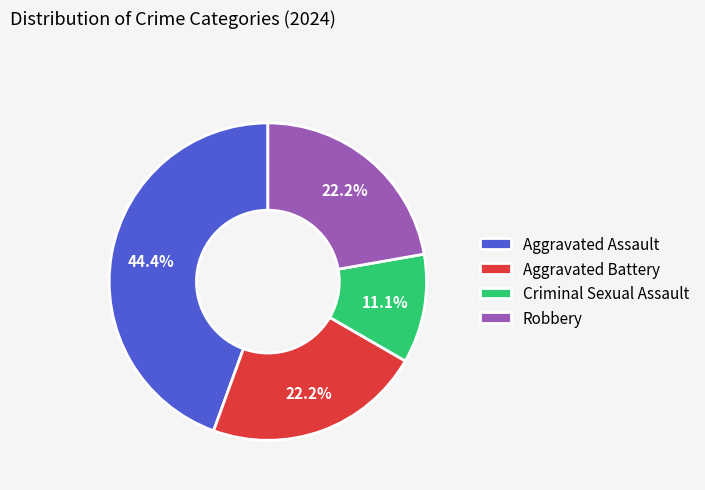

What is the smallest slice in the pie chart?

Criminal Sexual Assault